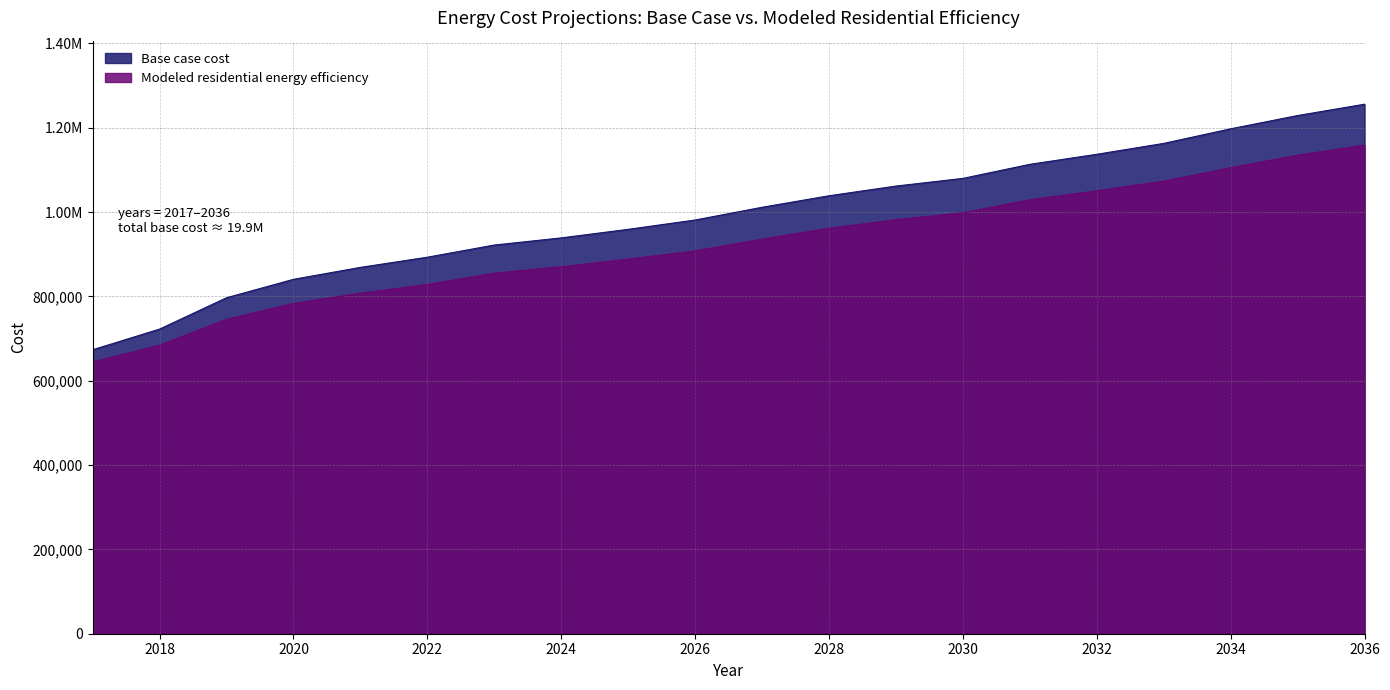

Reading left to right, what are all the values shown in this chart?

Base case cost: 2017=673421.3	2018=722483.4	2019=796776.5	2020=840469.3	2021=868795.5	2022=892921.2	2023=921771.1	2024=938723.2	2025=959014.3	2026=981127.3	2027=1011334.1	2028=1038628.8	2029=1061656.6	2030=1079828.4	2031=1113168.3	2032=1137004.1	2033=1162844.9	2034=1197435.0	2035=1228869.0	2036=1255746.5
Modeled residential energy efficiency: 2017=644600.1	2018=684245.0	2019=745548.9	2020=783396.5	2021=807501.3	2022=828379.7	2023=854956.5	2024=870284.9	2025=888302.9	2026=907818.1	2027=935751.8	2028=961422.8	2029=981852.8	2030=998400.9	2031=1029143.0	2032=1050381.0	2033=1073299.3	2034=1105291.5	2035=1134777.1	2036=1158732.1